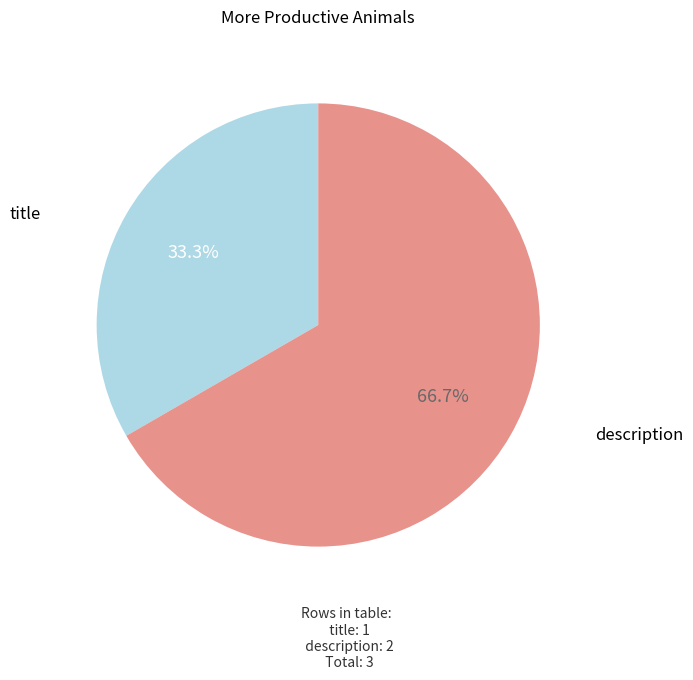

How much of the chart is everything except description?

33.3%